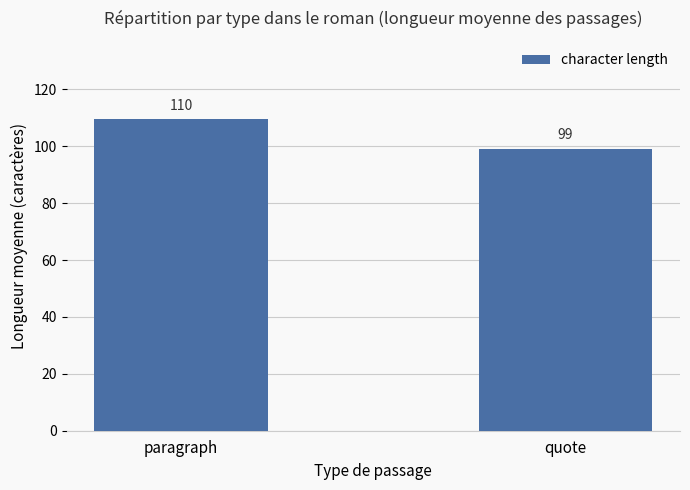

At which label is the value closest to 104?

quote